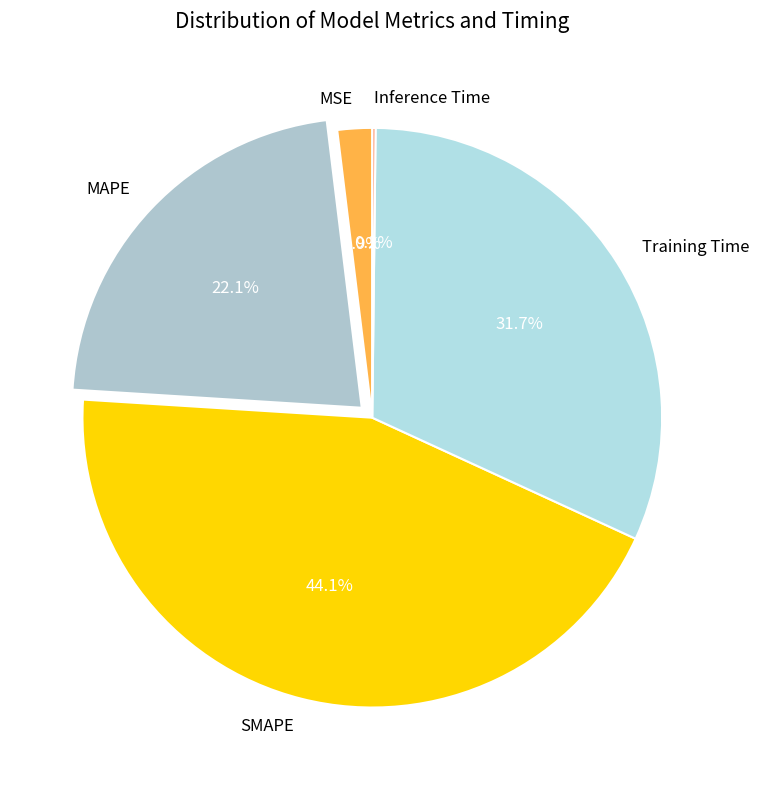

What percentage is the Training Time slice, to the nearest percent?

32%